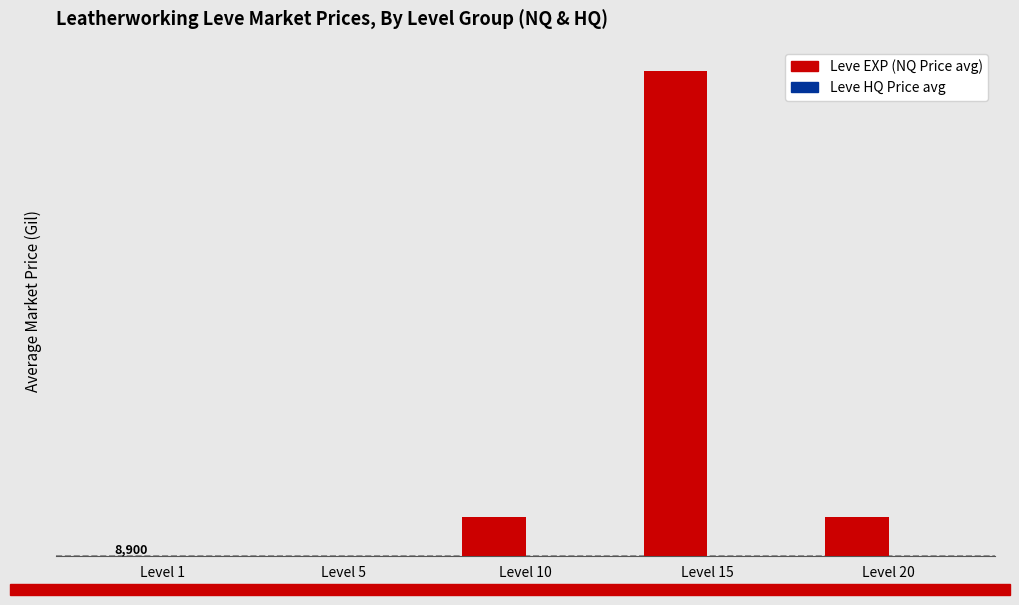

Are the bars grouped side by side (vs. stacked)?

Yes